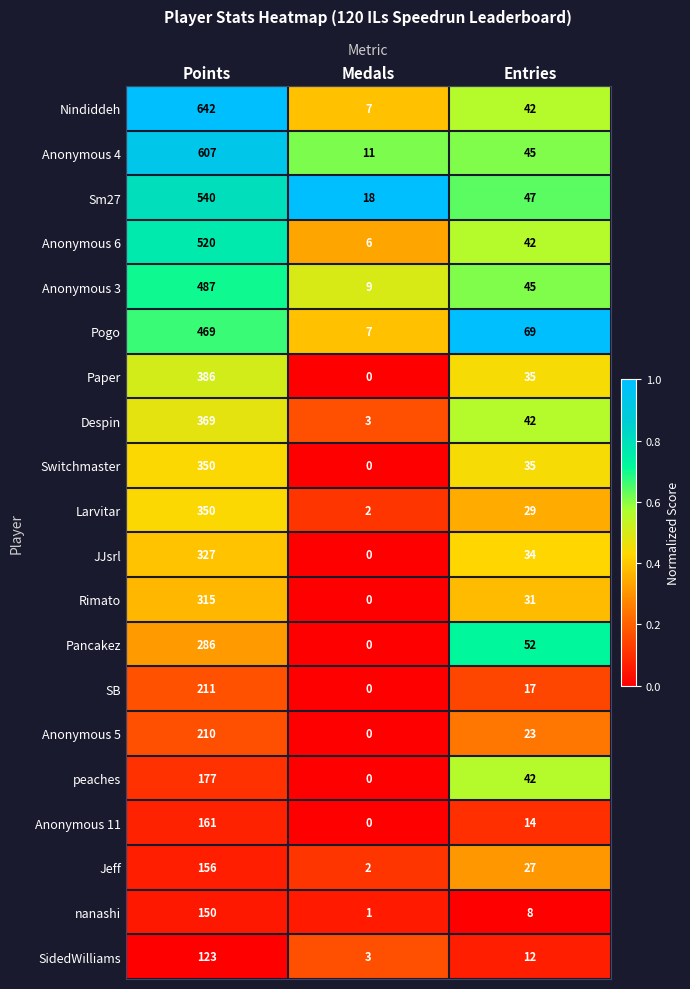

The value of Paper at Points is 386. True or false?

True